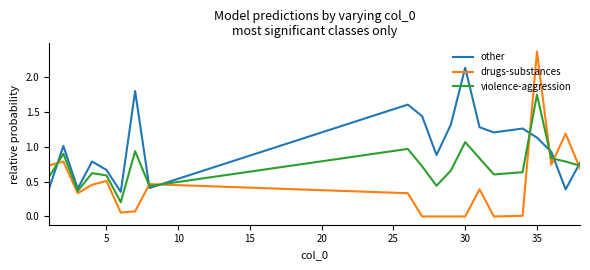

Which series has the largest total across all categories?

other